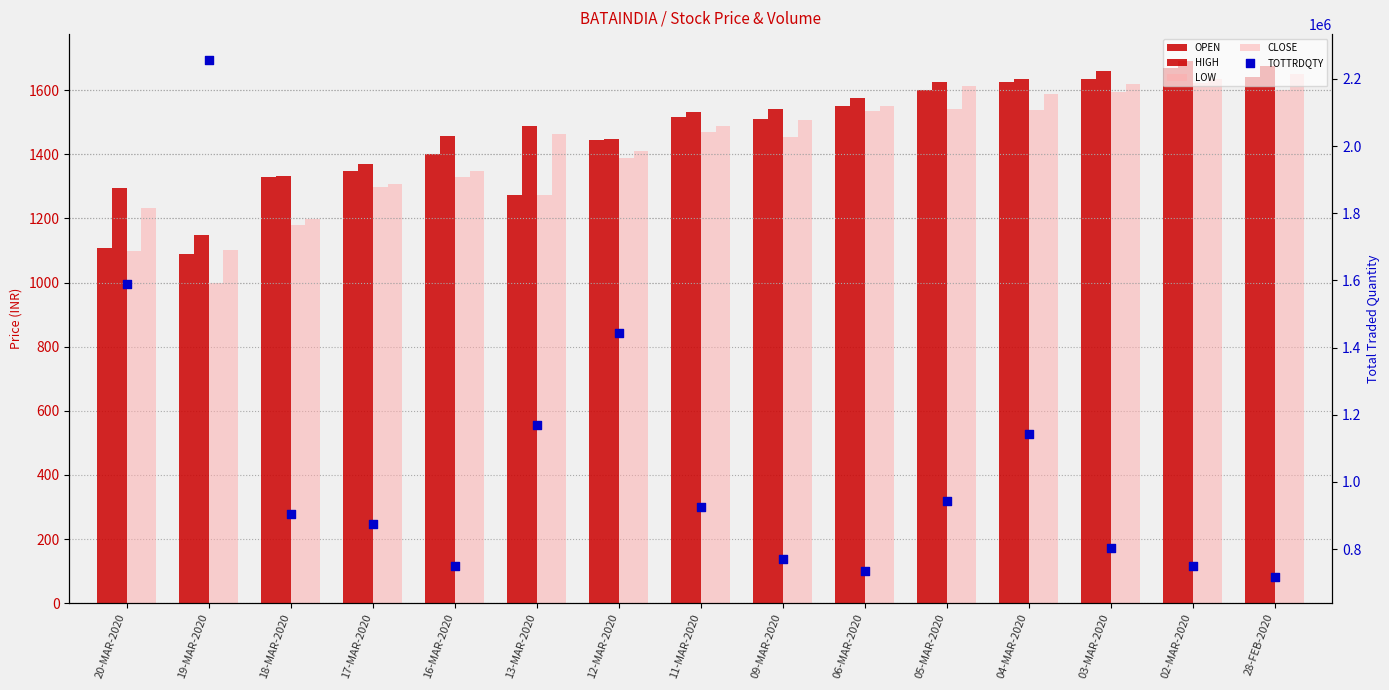

What are all the series names shown in the legend?

OPEN, HIGH, LOW, CLOSE, TOTTRDQTY